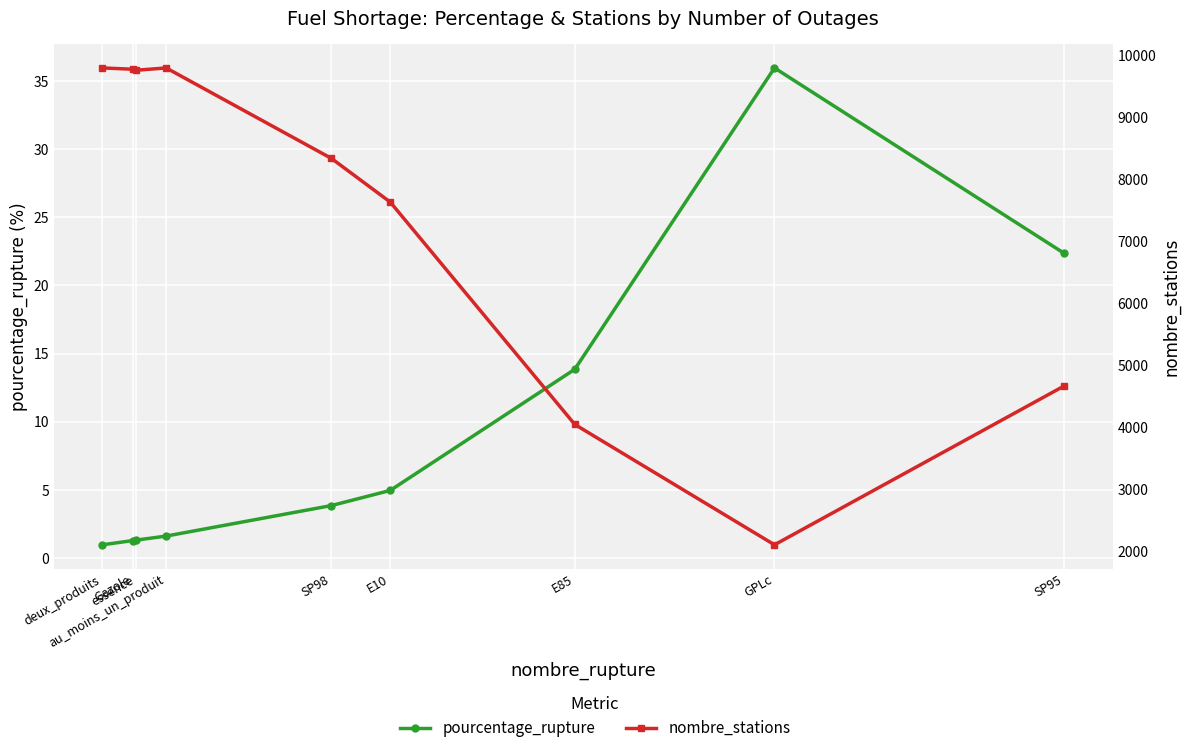

Is it true that nombre_stations equals 4669.0 at SP95?

True